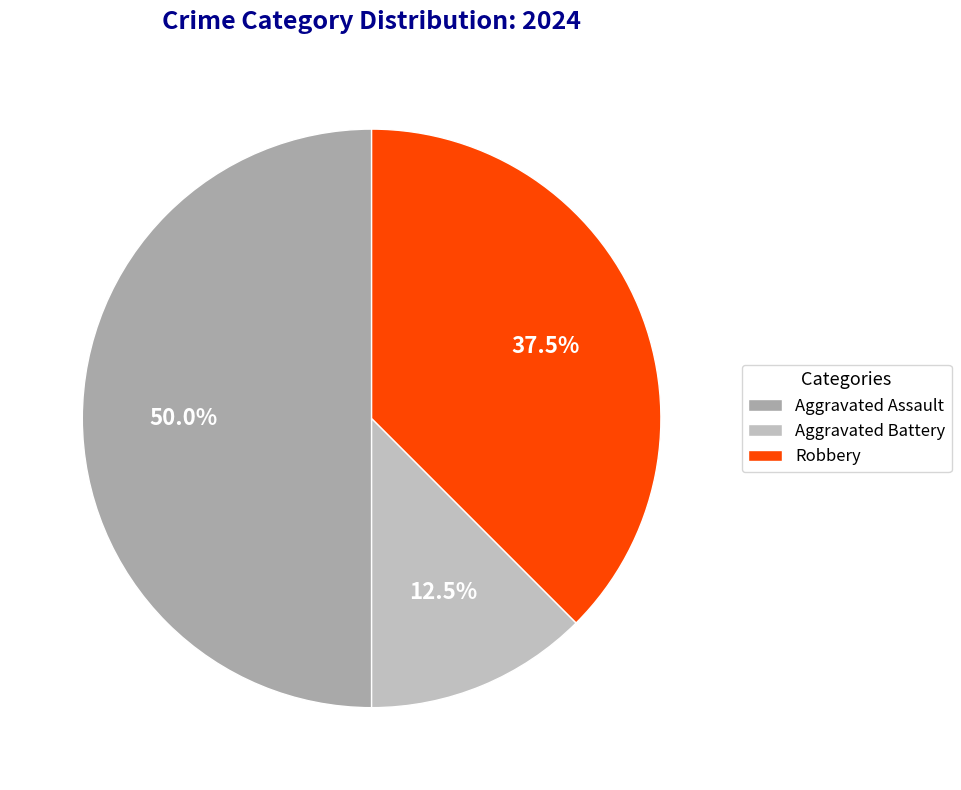

Which slice is the largest?

Aggravated Assault